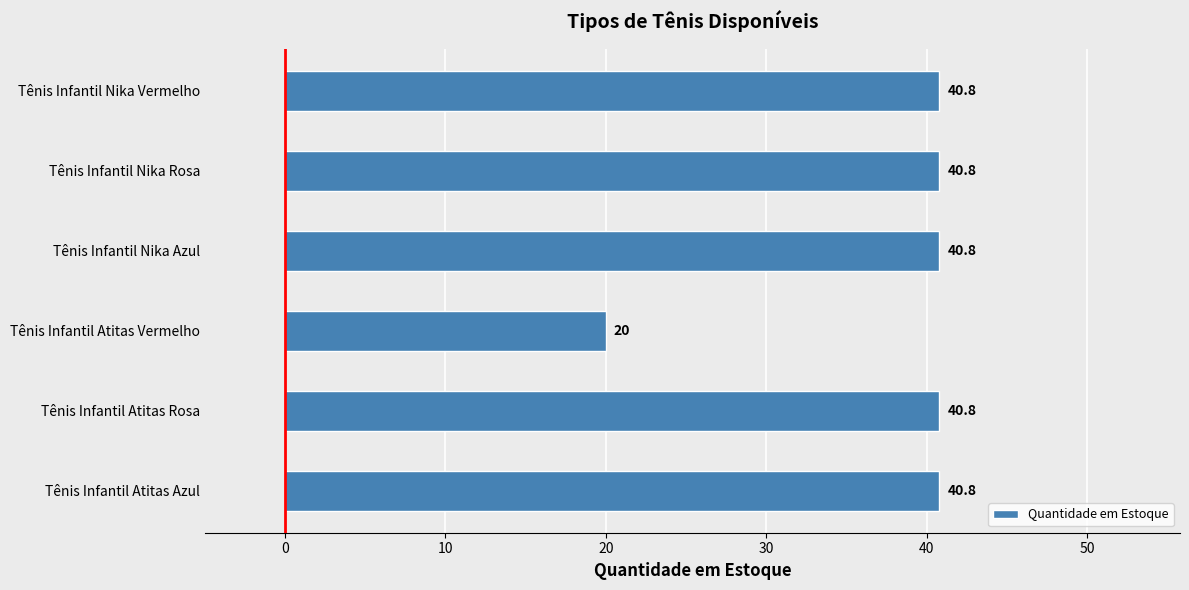

True or false: the data shows 40.8 at Tênis Infantil Nika Vermelho.

True